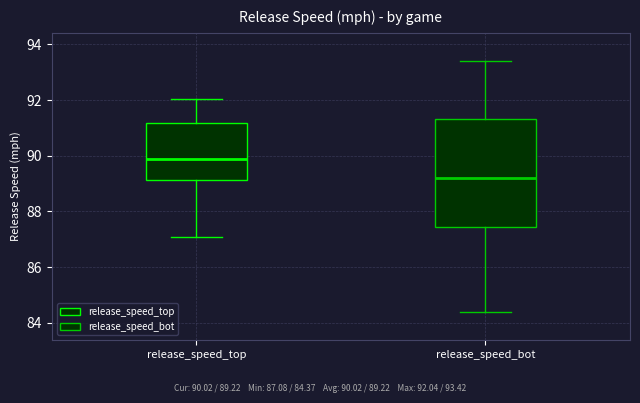

Which box has the lowest median line?

release_speed_bot